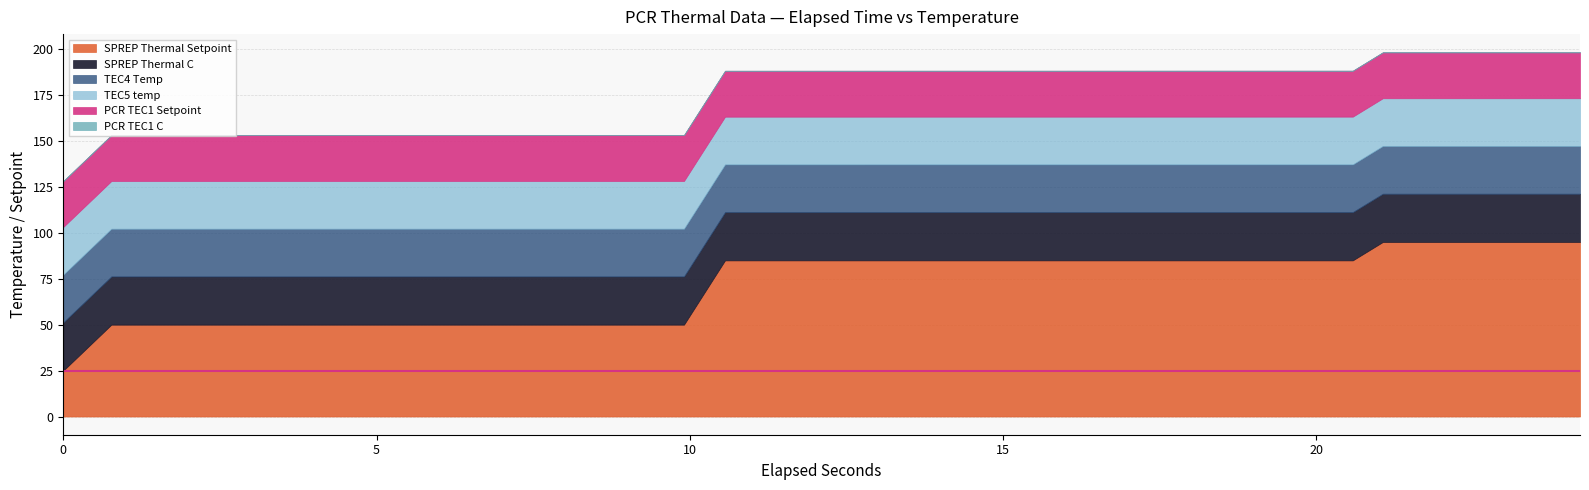

Reading left to right, transcribe all the data shown in this chart.

SPREP Thermal Setpoint: 25.0	50.0	50.0	50.0	50.0	50.0	50.0	50.0	50.0	50.0	50.0	50.0	50.0	50.0	50.0	50.0	85.0	85.0	85.0	85.0	85.0	85.0	85.0	85.0	85.0	85.0	85.0	85.0	85.0	85.0	85.0	85.0	95.0	95.0	95.0	95.0	95.0	95.0
SPREP Thermal C: 26.3	26.3	26.3	26.3	26.3	26.3	26.3	26.3	26.3	26.3	26.3	26.3	26.3	26.3	26.3	26.3	26.3	26.3	26.3	26.3	26.3	26.3	26.3	26.3	26.3	26.3	26.3	26.3	26.3	26.3	26.3	26.3	26.3	26.3	26.3	26.3	26.3	26.3
TEC4 Temp: 26.0	26.0	26.0	26.0	26.0	26.0	26.0	26.0	26.0	26.0	26.0	26.0	26.0	26.0	26.0	26.0	26.0	26.0	26.0	26.0	26.0	26.0	26.0	26.0	26.0	26.0	26.0	26.0	26.0	26.0	26.0	26.0	26.0	26.0	26.0	26.0	26.0	26.0
TEC5 temp: 26.0	26.0	26.0	26.0	26.0	26.0	26.0	26.0	26.0	26.0	26.0	26.0	26.0	26.0	26.0	26.0	26.0	26.0	26.0	26.0	26.0	26.0	26.0	26.0	26.0	26.0	26.0	26.0	26.0	26.0	26.0	26.0	26.0	26.0	26.0	26.0	26.0	26.0
PCR TEC1 Setpoint: 25.0	25.0	25.0	25.0	25.0	25.0	25.0	25.0	25.0	25.0	25.0	25.0	25.0	25.0	25.0	25.0	25.0	25.0	25.0	25.0	25.0	25.0	25.0	25.0	25.0	25.0	25.0	25.0	25.0	25.0	25.0	25.0	25.0	25.0	25.0	25.0	25.0	25.0
PCR TEC1 C: -6.5	-6.5	-6.5	-6.5	-6.5	-6.5	-6.5	-6.5	-6.5	-6.5	-6.5	-6.5	-6.5	-6.5	-6.5	-6.5	-6.5	-6.5	-6.5	-6.5	-6.5	-6.5	-6.5	-6.5	-6.5	-6.5	-6.5	-6.5	-6.5	-6.5	-6.5	-6.5	-6.5	-6.5	-6.5	-6.5	-6.5	-6.5